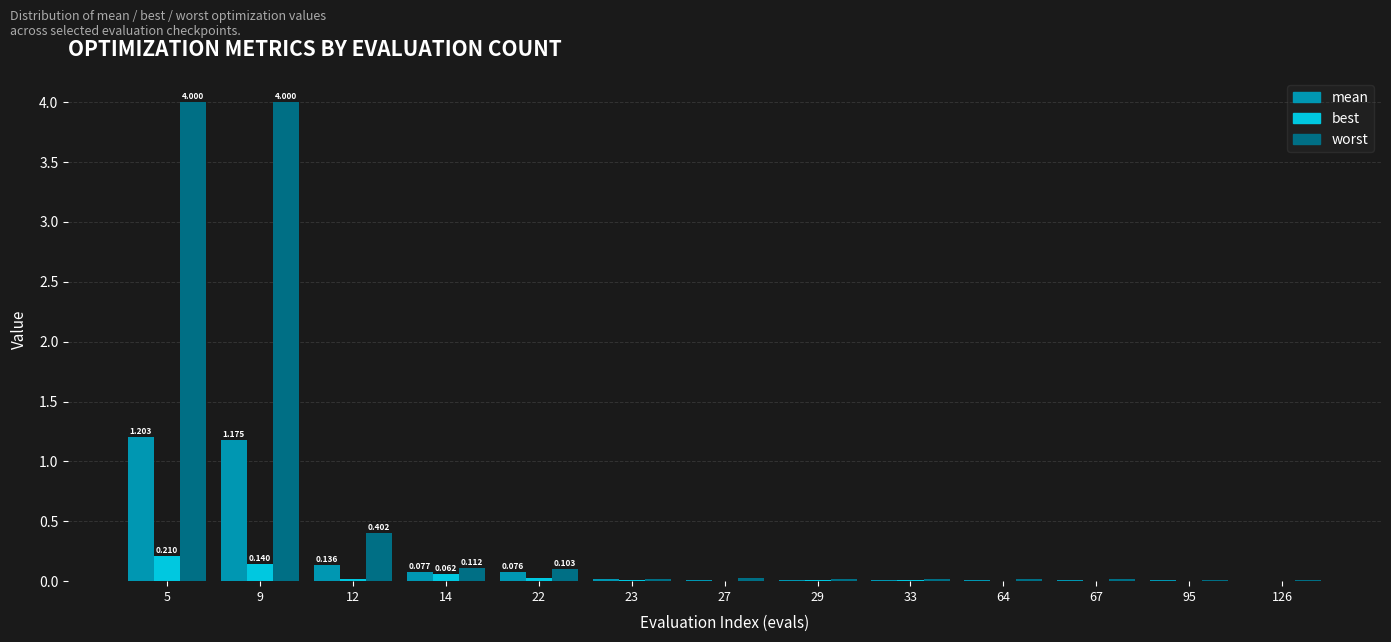

Are the bars horizontal?

No